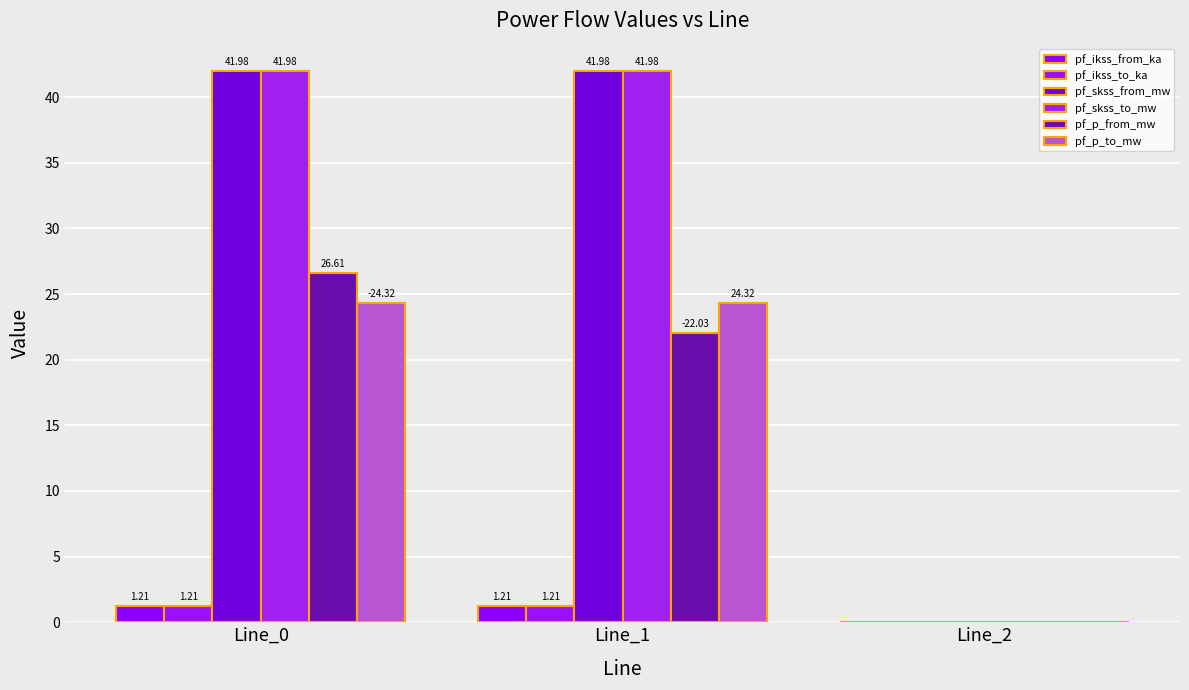

What is the sum of all pf_p_to_mw values?

48.6